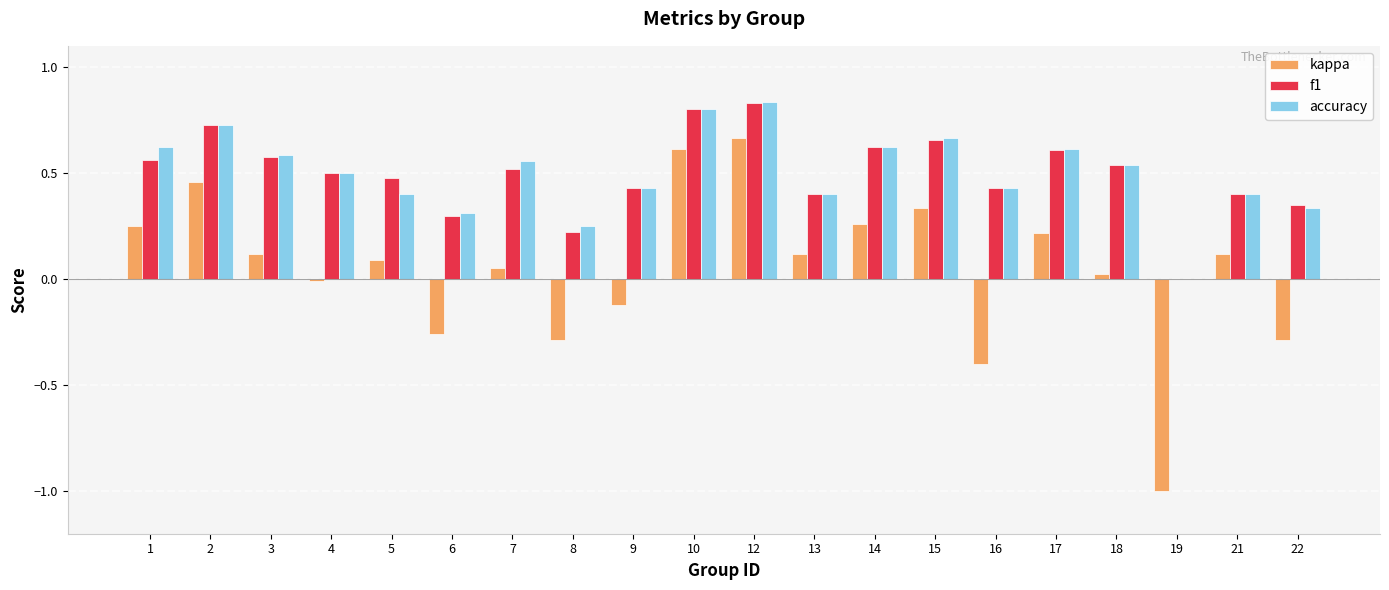

What is the sum of the accuracy values at 14 and 18?

1.2